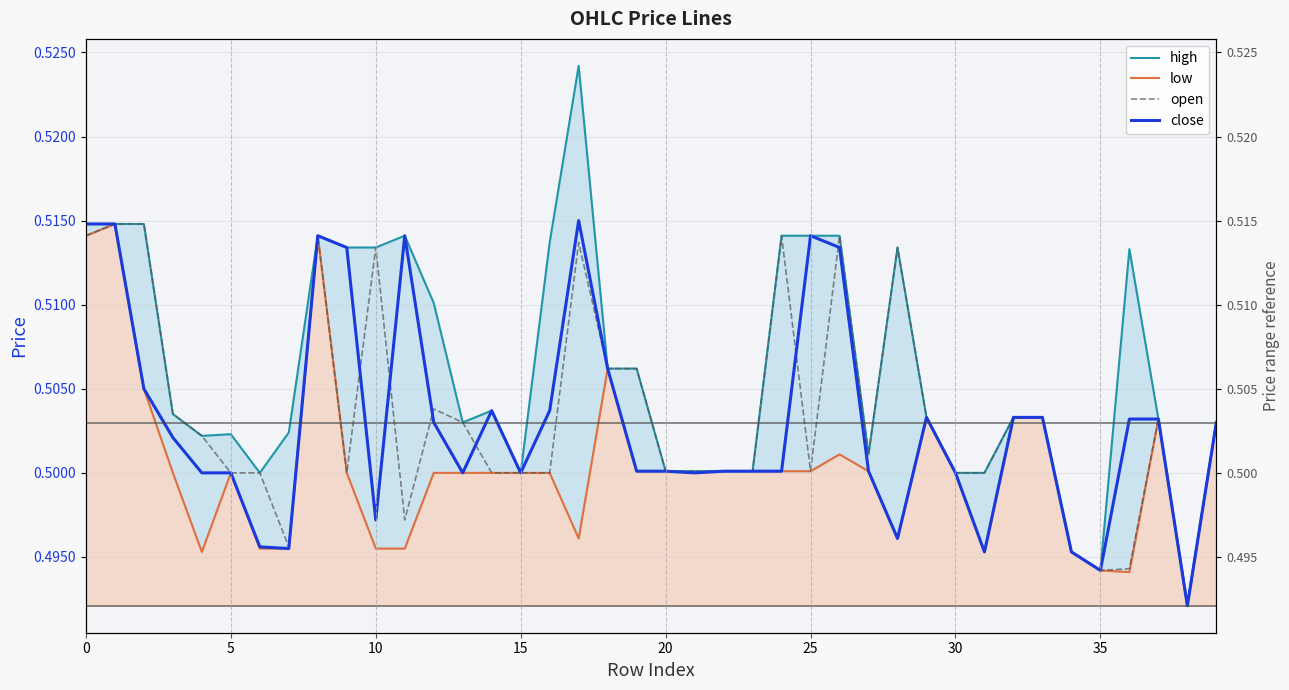

At which label does close reach its peak?

17